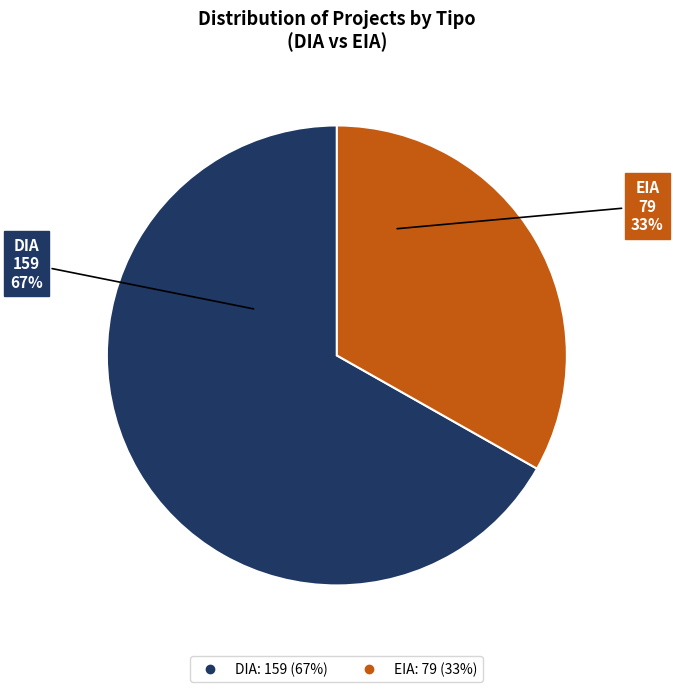

To the nearest percent, what is the difference between the EIA and DIA slice percentages?

34%